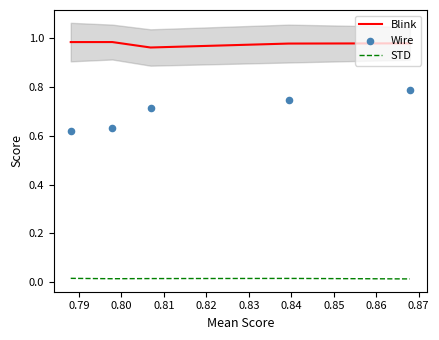

Which series has the largest Y range (max minus min)?

Wire